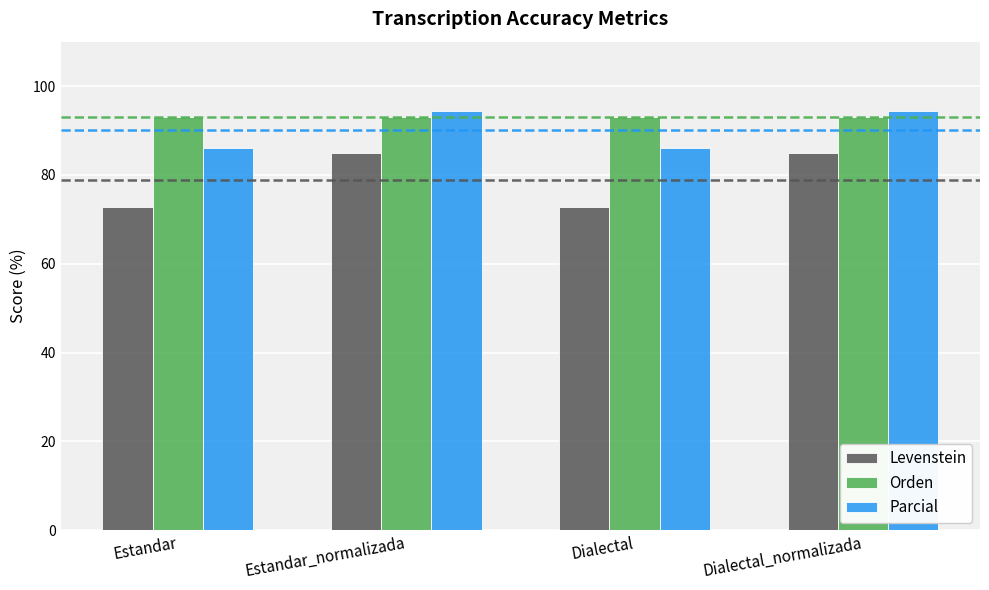

What value does the Levenstein series have at Dialectal_normalizada?

85.0